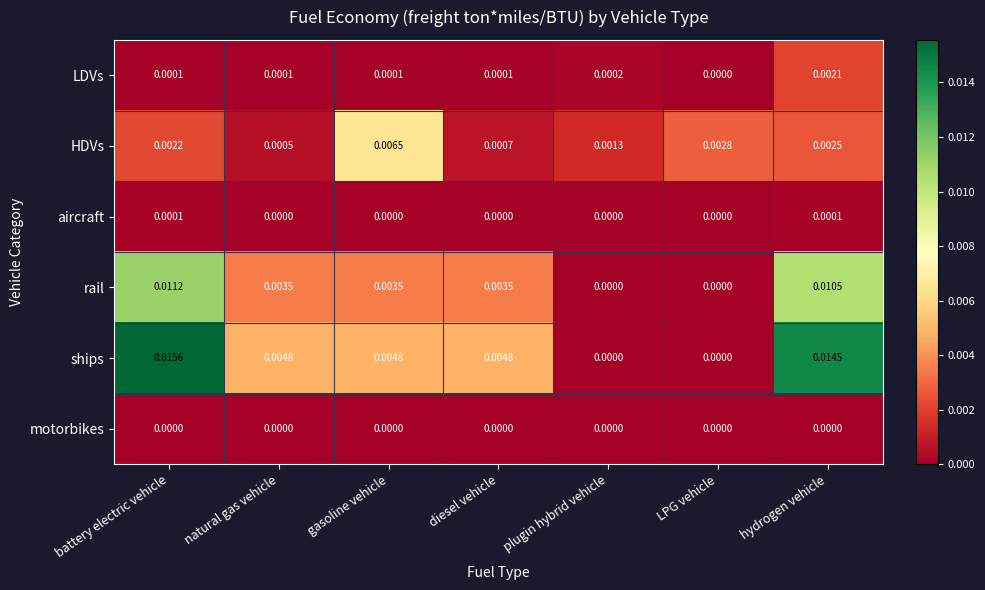

Between battery electric vehicle and diesel vehicle, which series saw the biggest shift?

ships